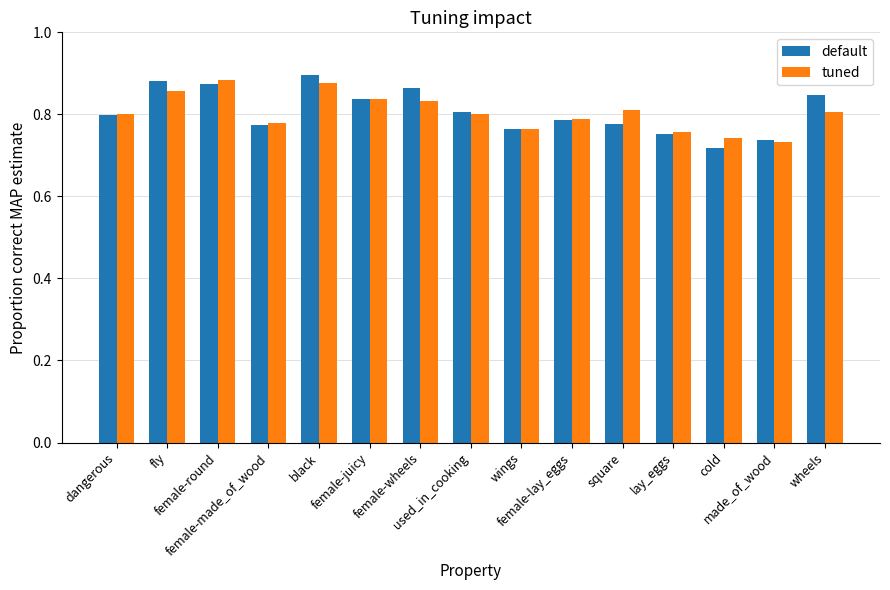

What is the sum of all tuned values?

12.1